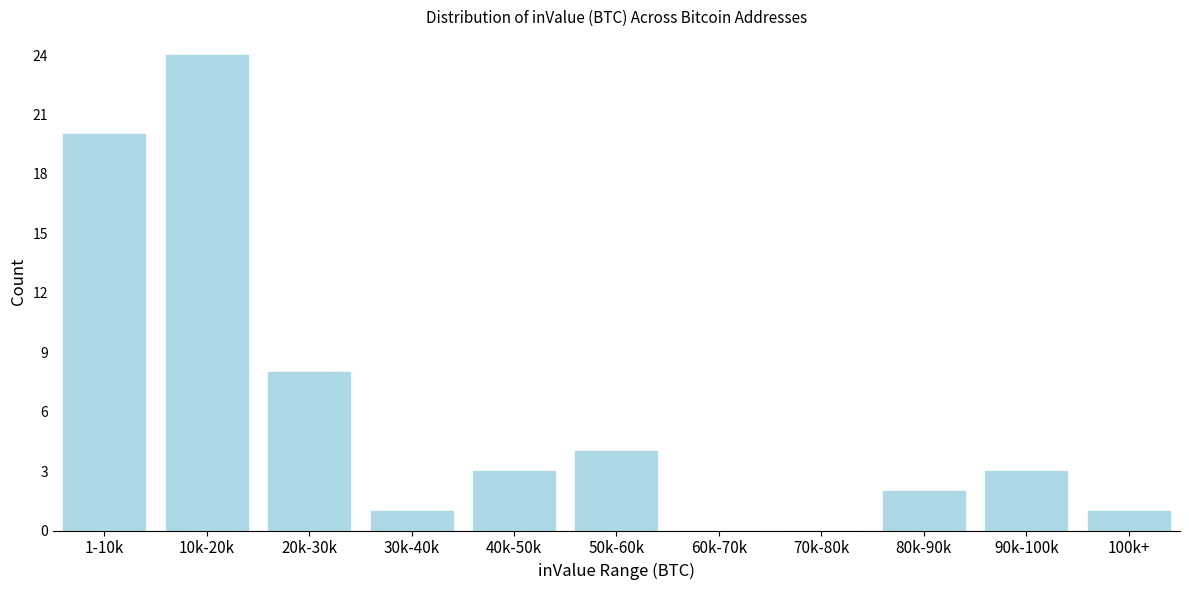

Reading left to right, extract all data points from this chart.

1-10k=20	10k-20k=24	20k-30k=8	30k-40k=1	40k-50k=3	50k-60k=4	60k-70k=0	70k-80k=0	80k-90k=2	90k-100k=3	100k+=1